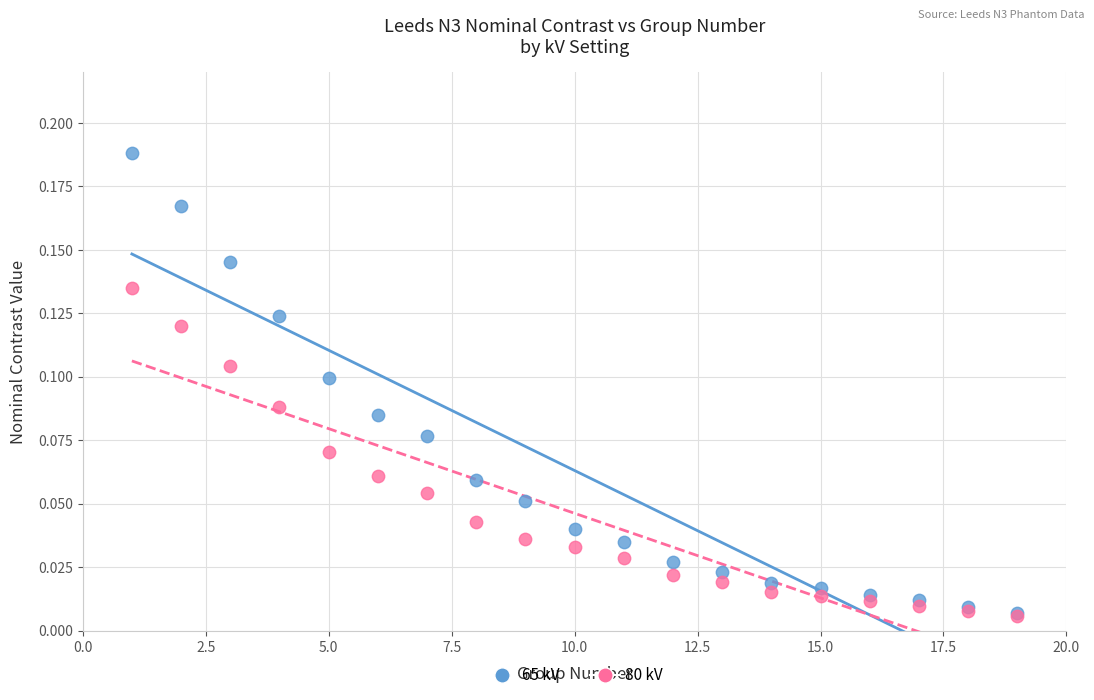

Which series reaches the maximum Y coordinate?

65 kV